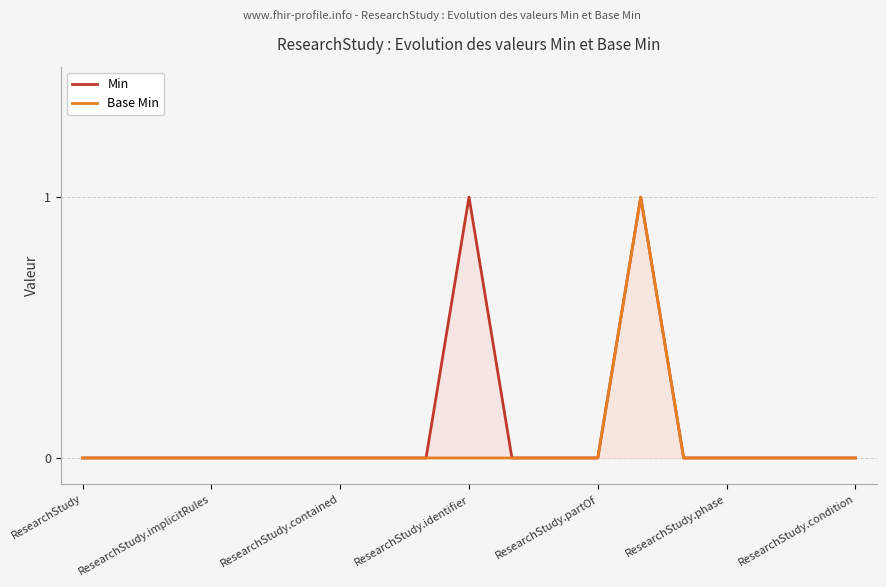

How many series are shown in this chart?

2